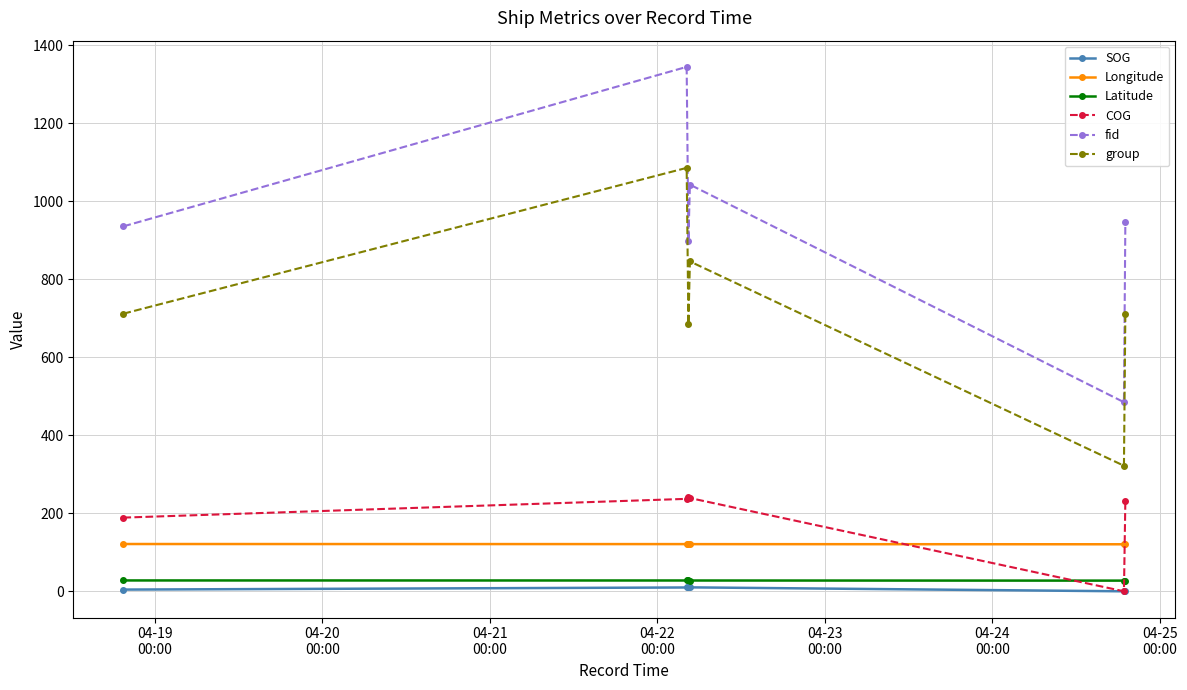

Does the chart display data point markers on the line(s)?

Yes